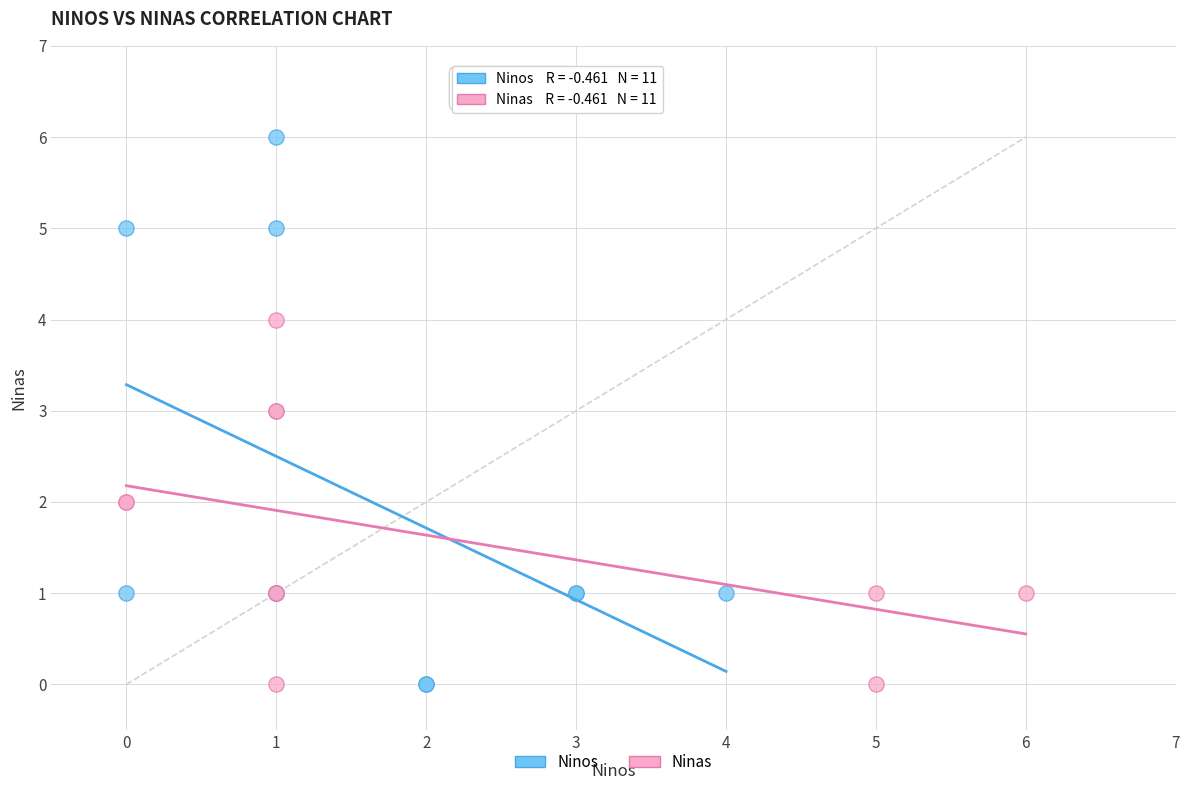

What are all the series names shown in the legend?

Ninos, Ninas